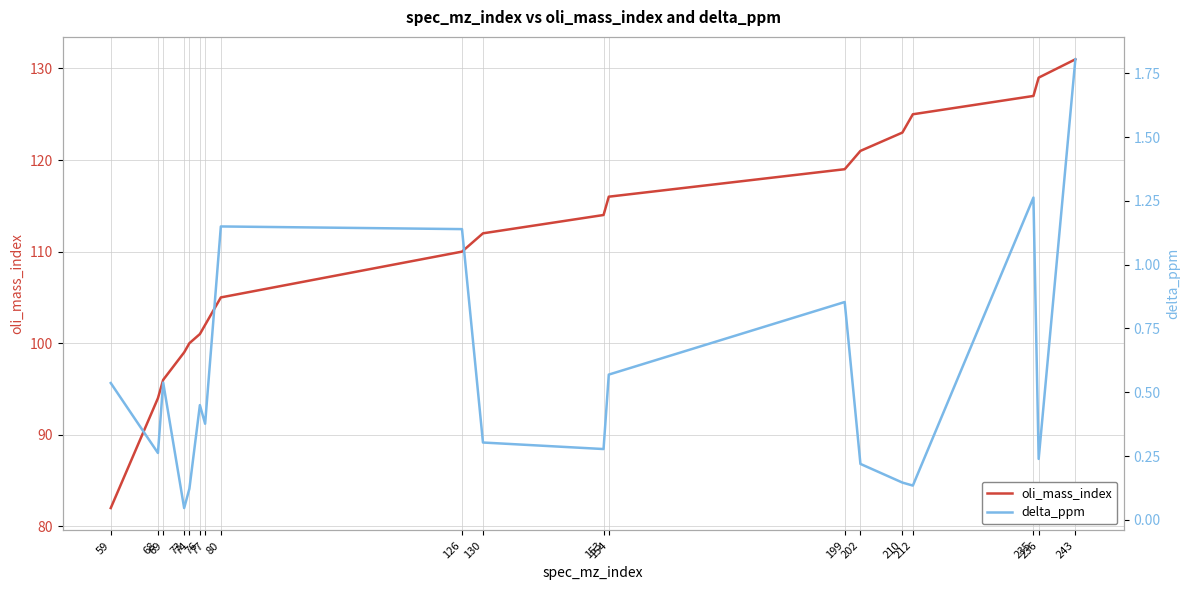

What is the difference between the highest and lowest values at 74?

99.9